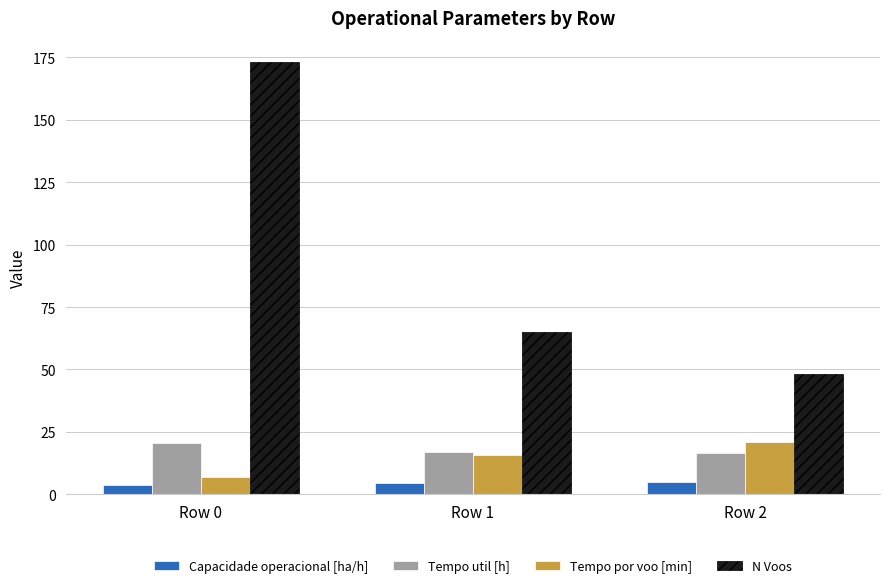

At how many categories does at least one series exceed 12?

3